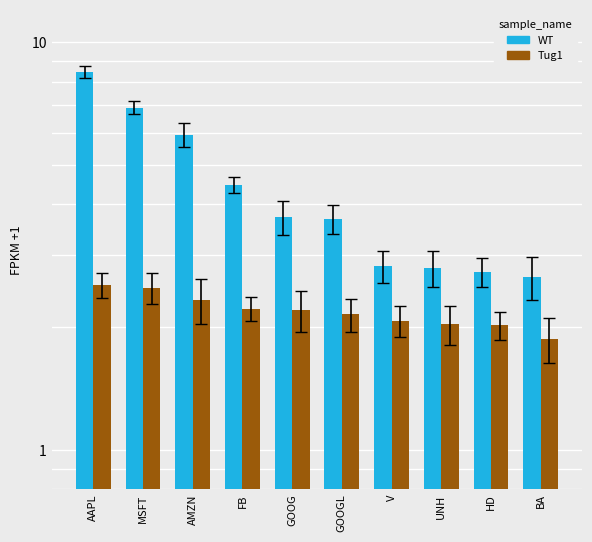

What is the maximum value shown in the chart?

8.4